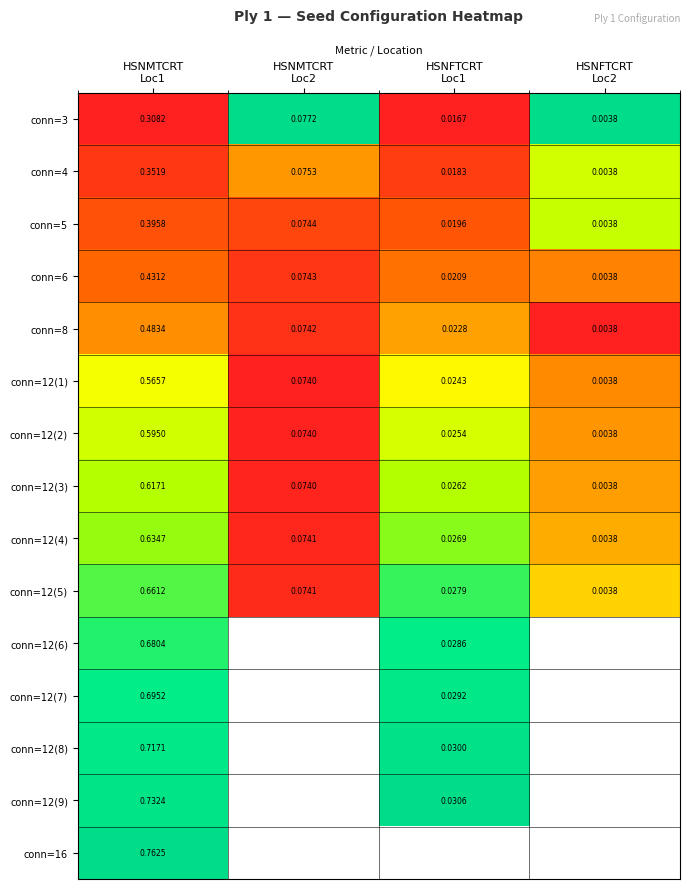

Rank the series at HSNMTCRT Loc2 from lowest to highest value.

conn=12(1), conn=12(2), conn=12(3), conn=12(4), conn=12(5), conn=8, conn=6, conn=5, conn=4, conn=3, conn=12(6), conn=12(7), conn=12(8), conn=12(9), conn=16